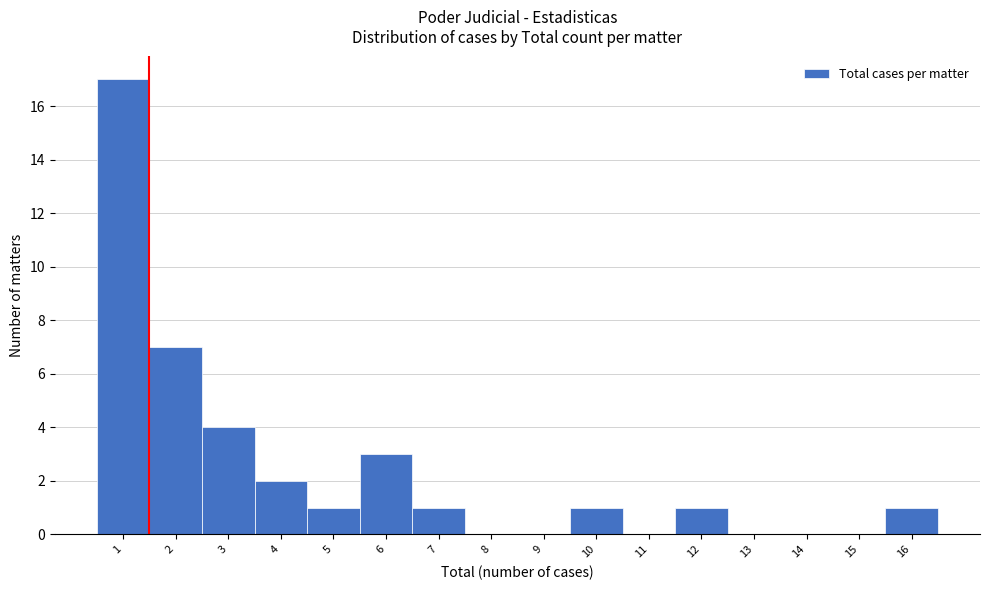

Reading left to right, what are all the values shown in this chart?

1=17	2=7	3=4	4=2	5=1	6=3	7=1	8=0	9=0	10=1	11=0	12=1	13=0	14=0	15=0	16=1